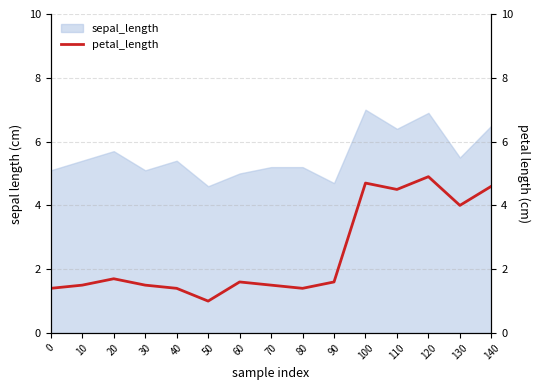

At which category does the data reach its first local peak?

20